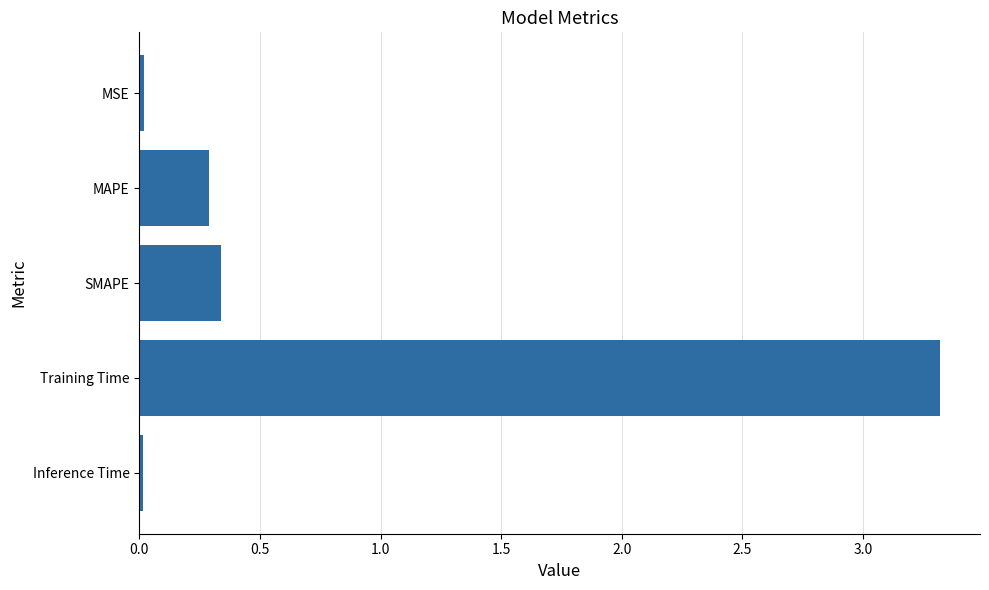

Are the bars horizontal?

Yes